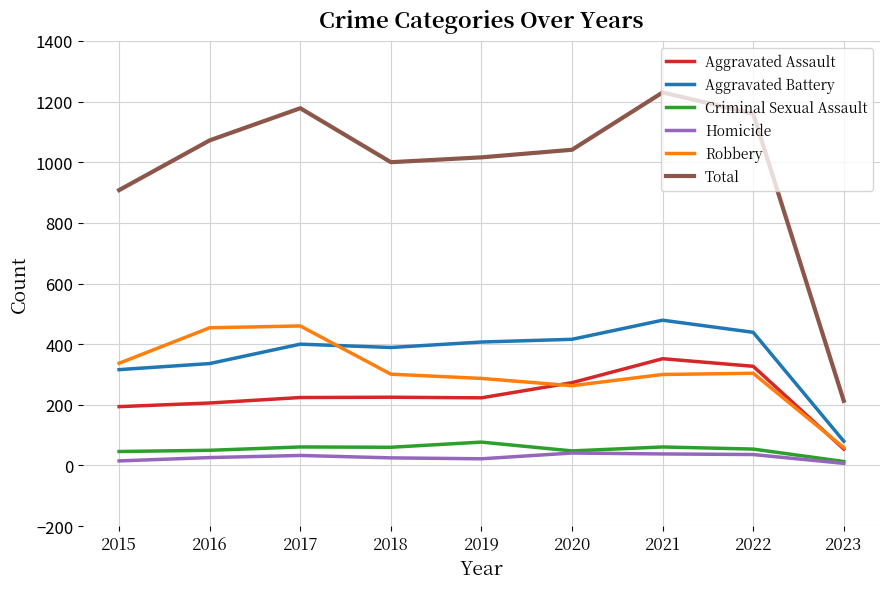

The value of Aggravated Battery at 2023 is 80. True or false?

True